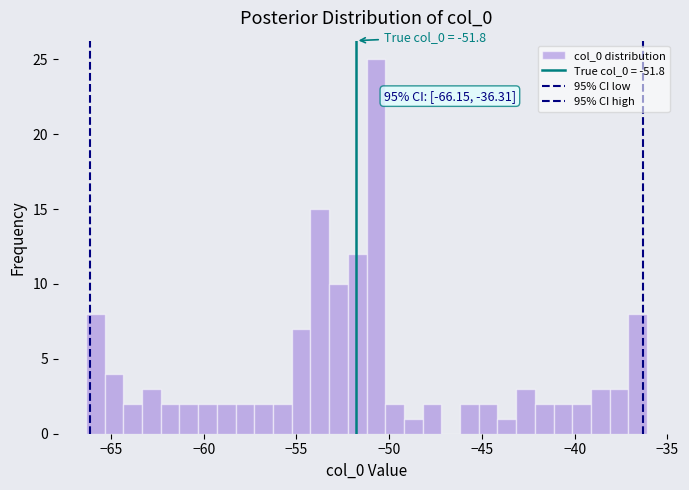

Around what value on the x-axis is the tallest bar? Give the approximate position of its centre, as read against the axis.

-50.5